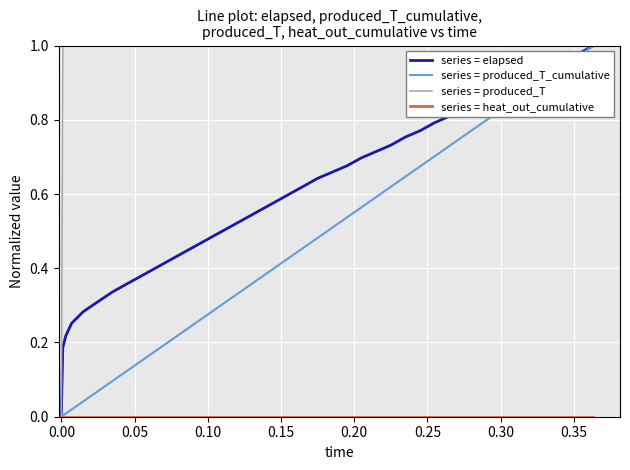

Which series has the largest total across all categories?

series = produced_T